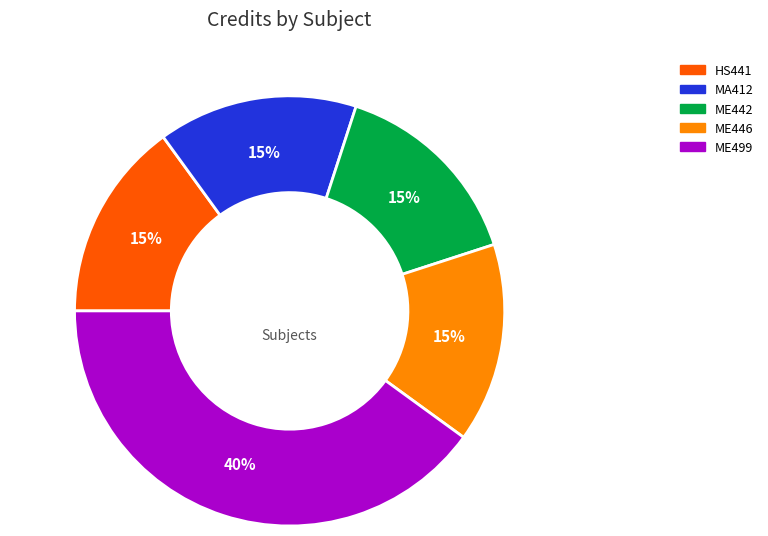

To the nearest percent, what is the average slice percentage?

20%